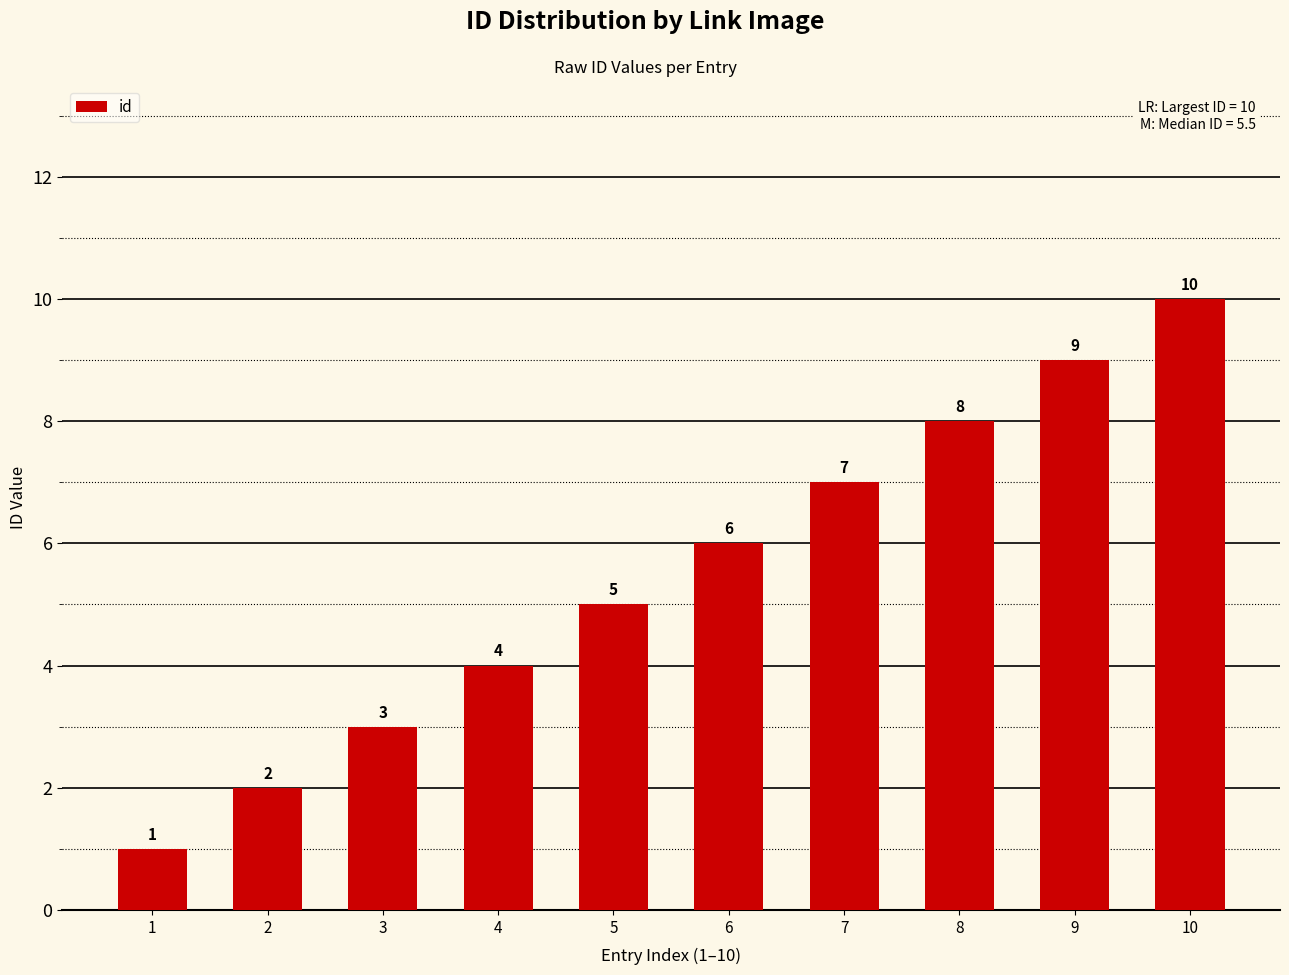

True or false: the data shows 7 at 4.

False